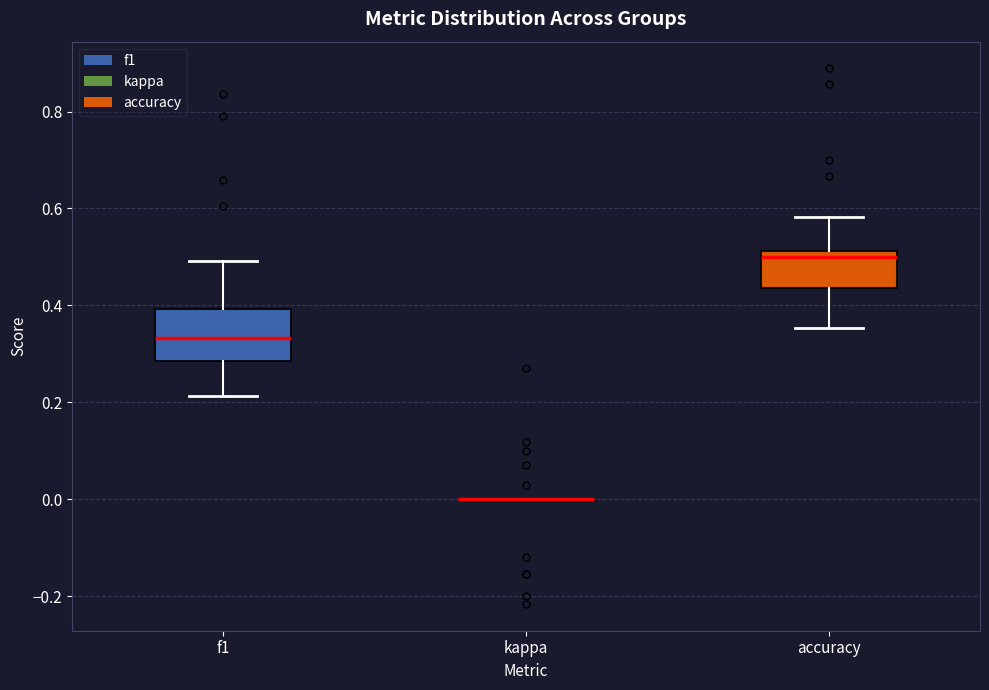

Reading left to right, read every box against the y-axis: the position of its median line, the range the box covers, and the ends of its whiskers. The values are not printed on the chart, so give them approximately, as read against the axis.

f1: median 0.34, box 0.28 to 0.40, whiskers 0.22 to 0.50
kappa: box collapsed to a line at 0.00, whiskers 0.00 to 0.00
accuracy: median 0.50, box 0.44 to 0.52, whiskers 0.36 to 0.58